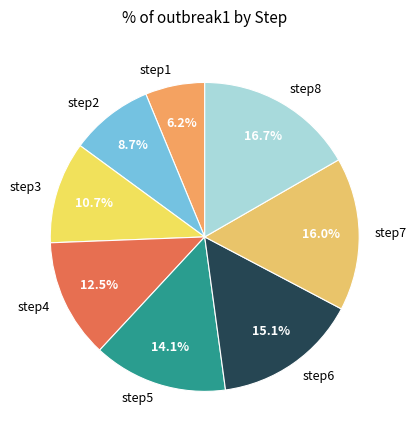

Does step5 account for over 50% of the chart?

No